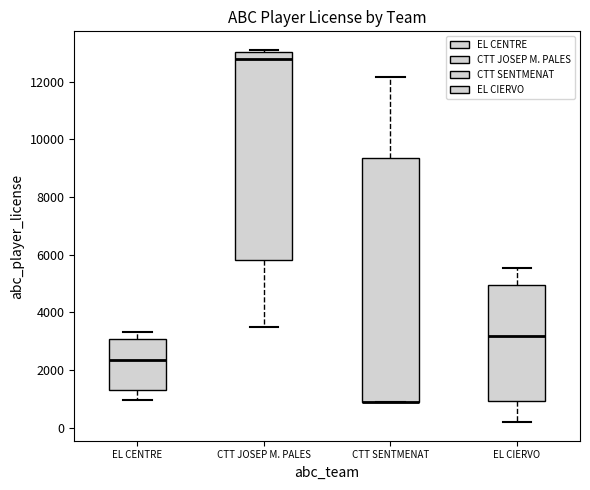

Reading left to right, read every box against the y-axis: the position of its median line, the range the box covers, and the ends of its whiskers. The values are not printed on the chart, so give them approximately, as read against the axis.

EL CENTRE: median 2400, box 1400 to 3000, whiskers 1000 to 3400
CTT JOSEP M. PALES: median 12800, box 5800 to 13000, whiskers 3400 to 13200
CTT SENTMENAT: median 800 (drawn on the box's lower edge), box 800 to 9400, whiskers 800 to 12200
EL CIERVO: median 3200, box 1000 to 5000, whiskers 200 to 5600